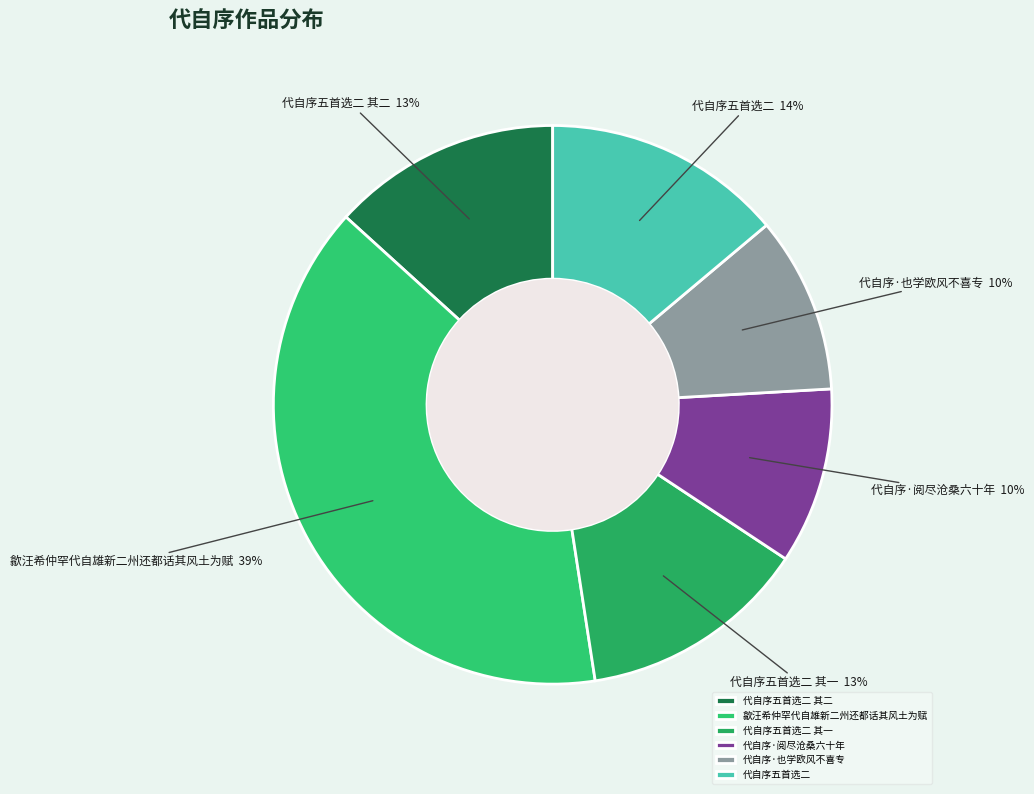

To the nearest percent, what is the combined percentage of 代自序五首选二 and 代自序五首选二 其二?

27%